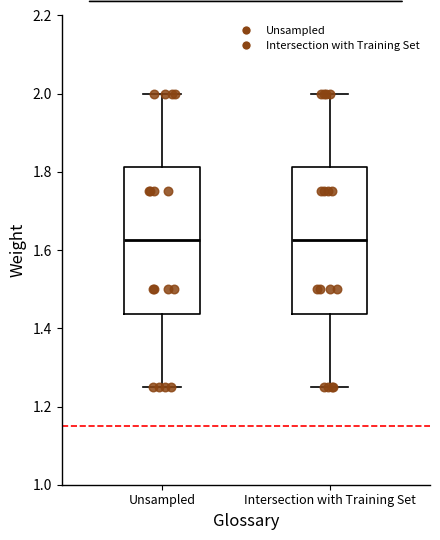

Reading left to right, transcribe this box plot: for each box, give where its median line is, the range the box spans, and where its two whiskers end, as read against the y-axis. The values are not printed on the chart, so give them approximately, as read against the axis.

Unsampled: median 1.62, box 1.44 to 1.82, whiskers 1.26 to 2.00
Intersection with Training Set: median 1.62, box 1.44 to 1.82, whiskers 1.26 to 2.00